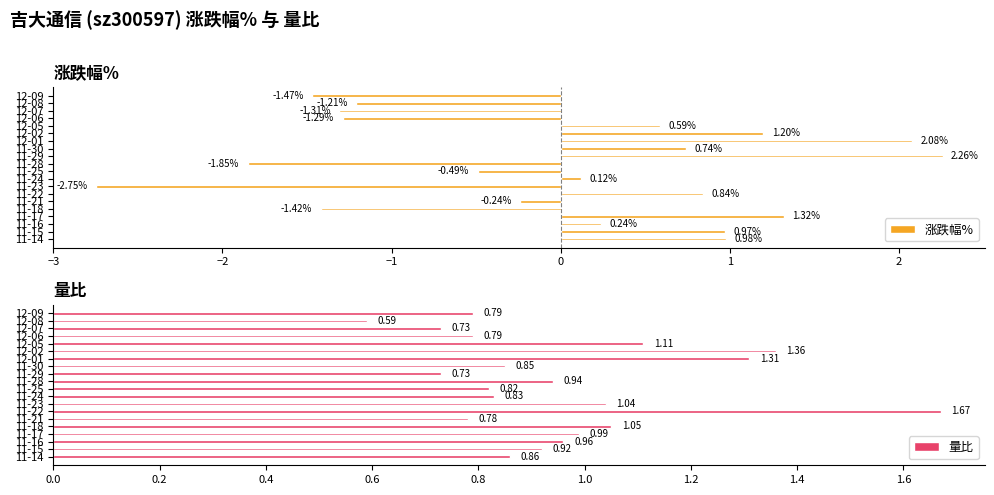

Reading right to left, list all the values displayed in this chart.

涨跌幅%: 1.0	1.0	0.2	1.3	-1.4	-0.2	0.8	-2.8	0.1	-0.5	-1.9	2.3	0.7	2.1	1.2	0.6	-1.3	-1.3	-1.2	-1.5
量比: 0.9	0.9	1.0	1.0	1.1	0.8	1.7	1.0	0.8	0.8	0.9	0.7	0.8	1.3	1.4	1.1	0.8	0.7	0.6	0.8